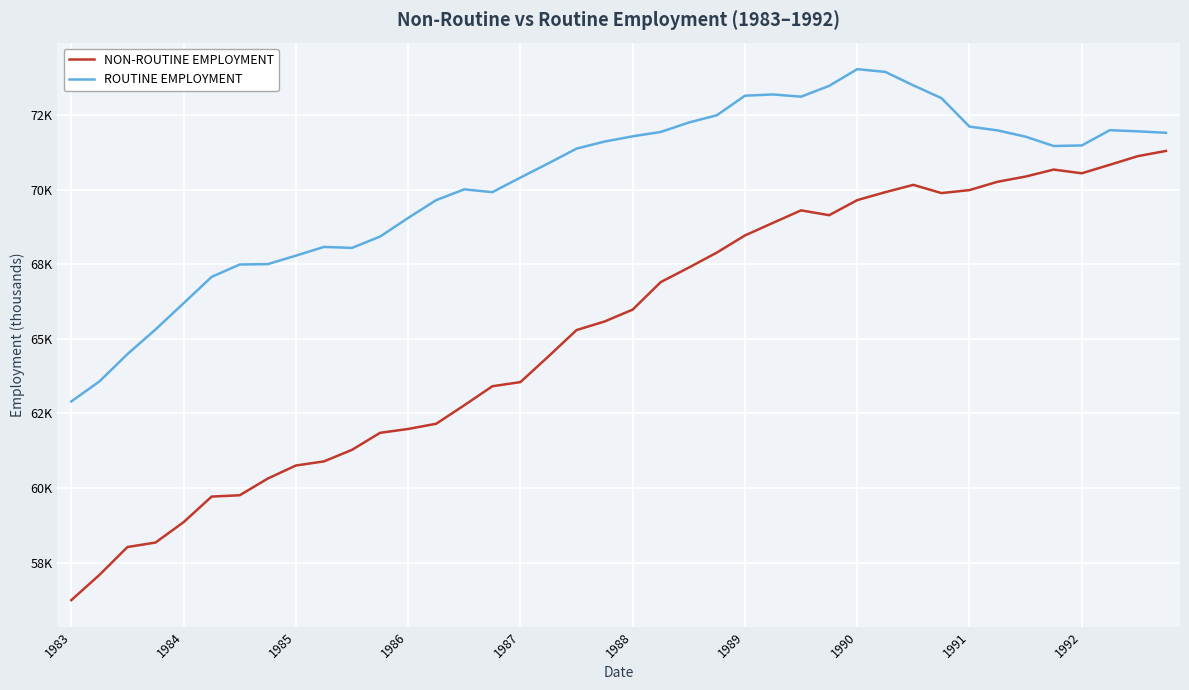

Does the chart have visible grid lines?

Yes